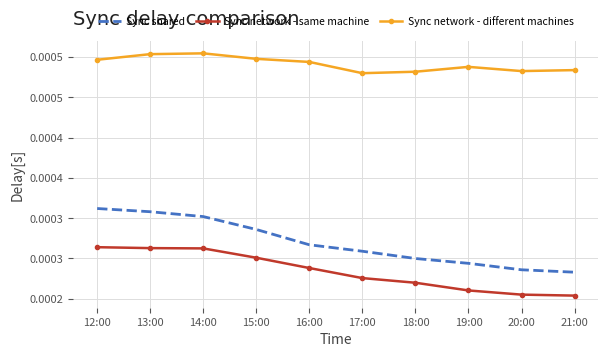

Rank the series at 12:00 from lowest to highest value.

Sync network - same machine, Sync shared, Sync network - different machines